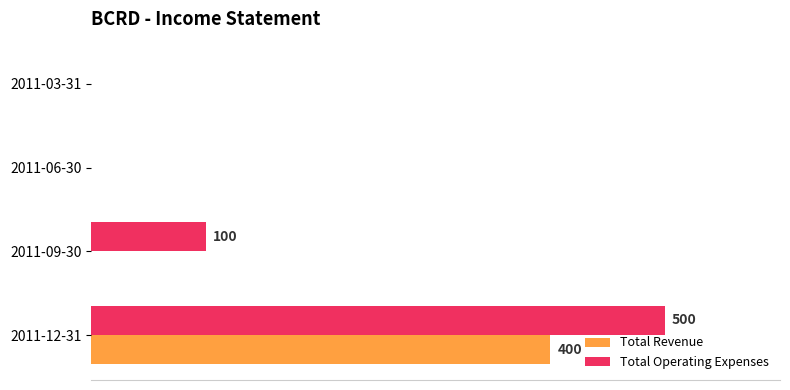

Reading right to left, what are all the values shown in this chart?

Total Revenue: 0	0	0	400
Total Operating Expenses: 0	0	100	500